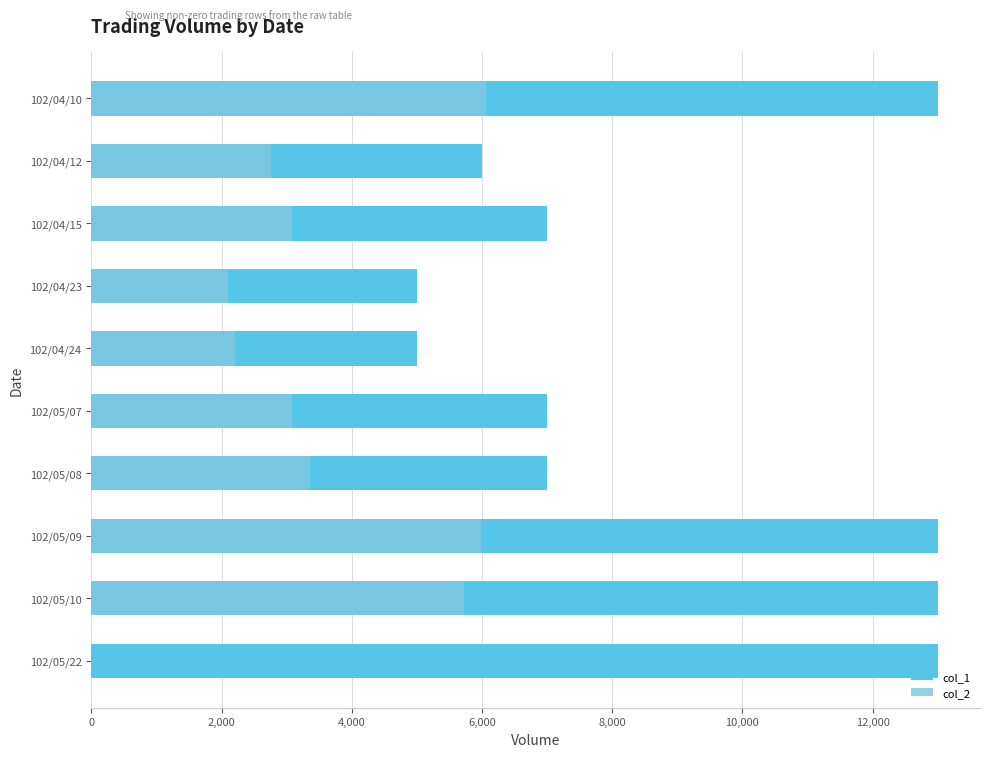

Are the bars horizontal?

Yes